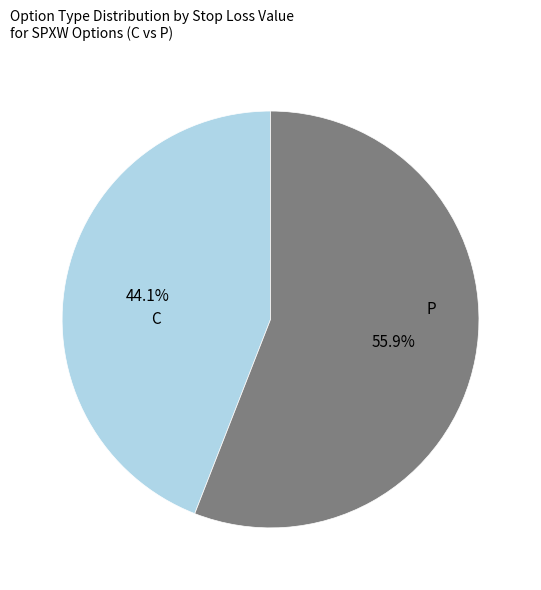

How many slices are in this pie chart?

2